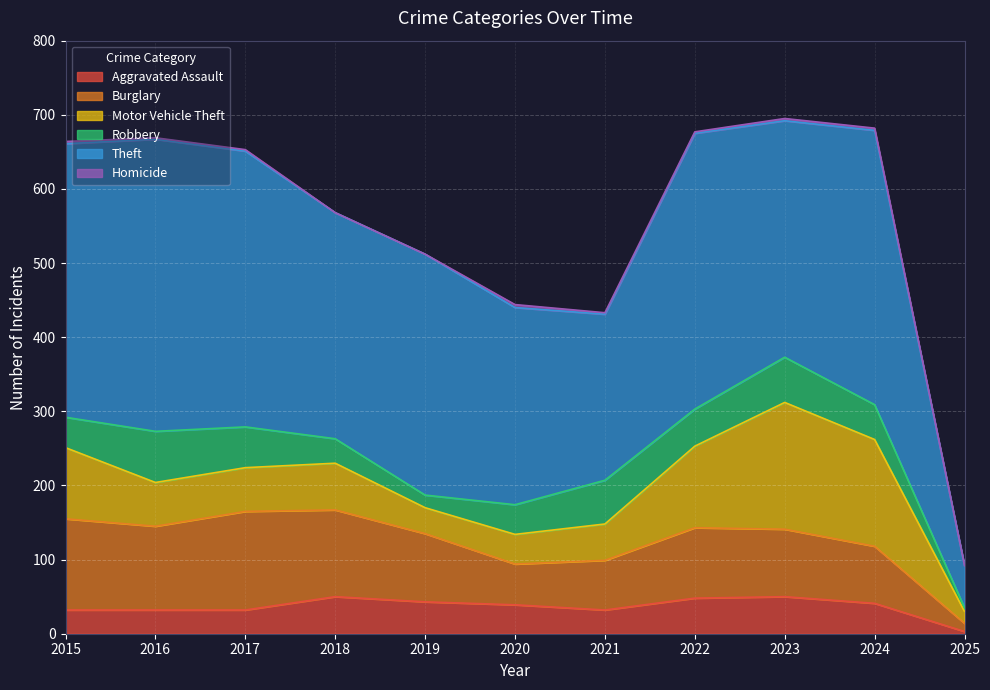

Rank the series by their maximum value, from highest to lowest.

Theft, Motor Vehicle Theft, Burglary, Robbery, Aggravated Assault, Homicide